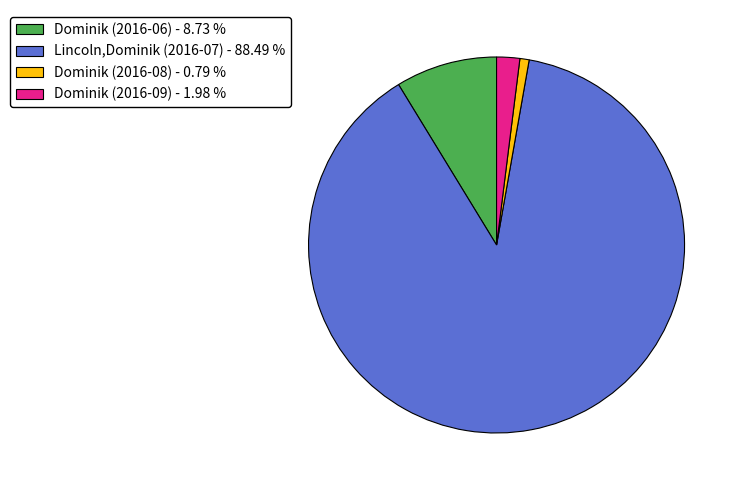

Count the number of slices in the pie.

4